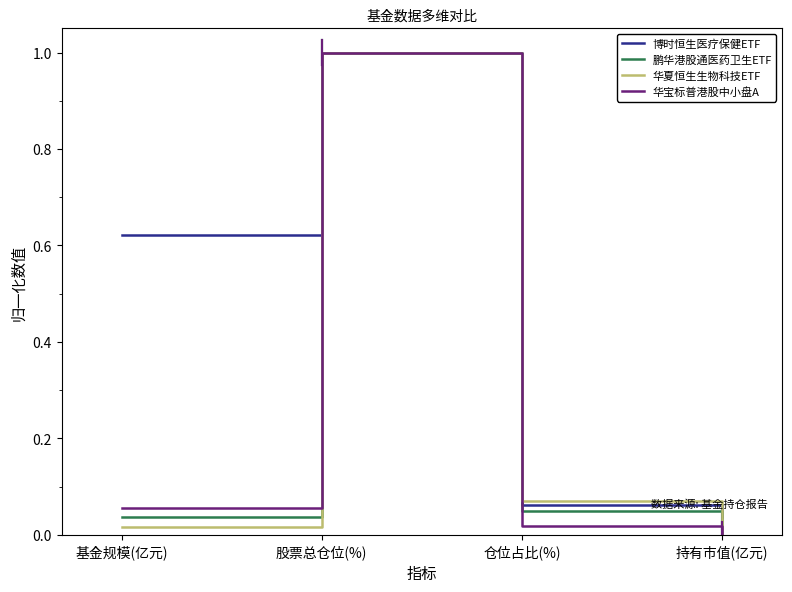

Which series has the largest range (max minus min)?

华宝标普港股中小盘A